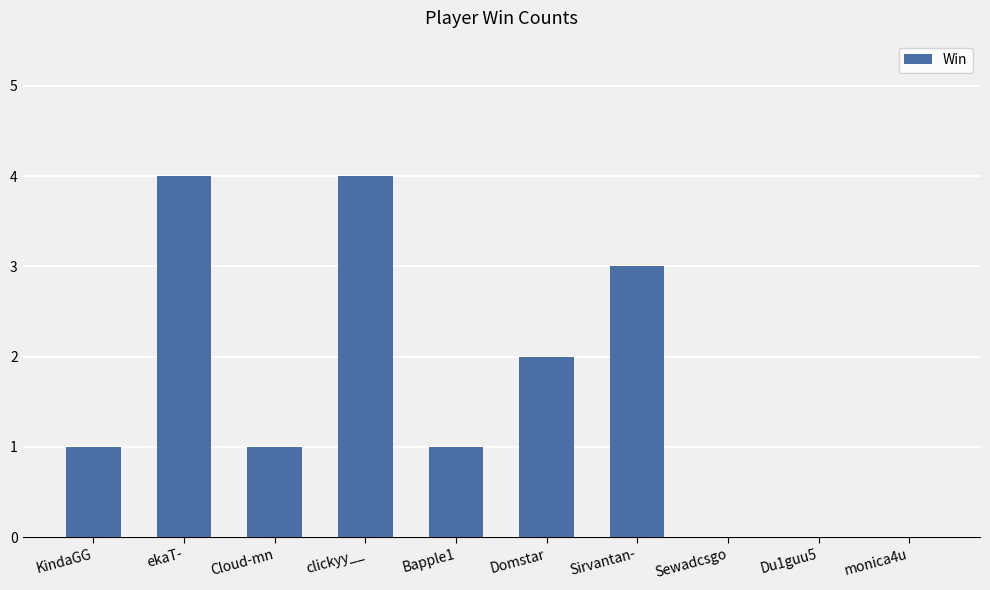

What is the average value?

2